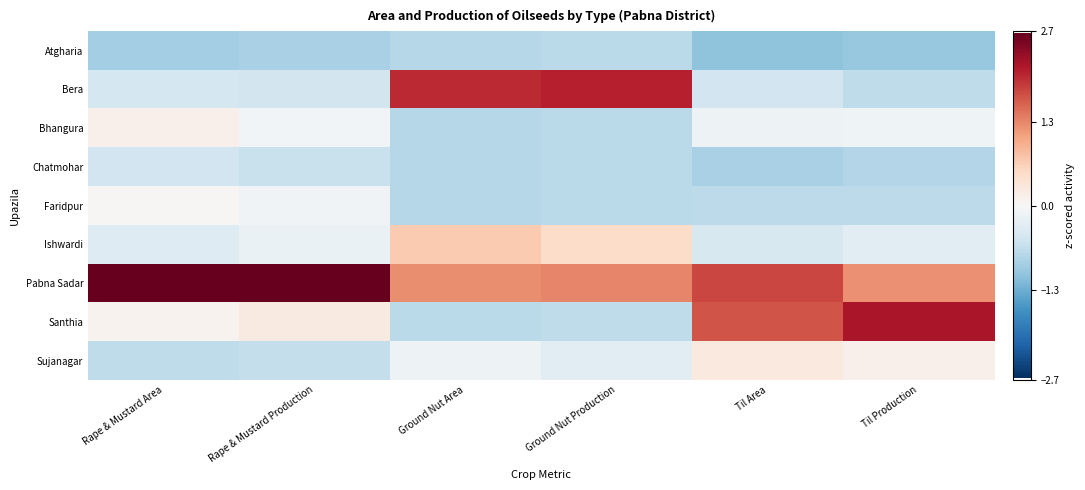

Rank the series at Ground Nut Production from lowest to highest value.

Atgharia, Bhangura, Chatmohar, Faridpur, Santhia, Sujanagar, Ishwardi, Pabna Sadar, Bera